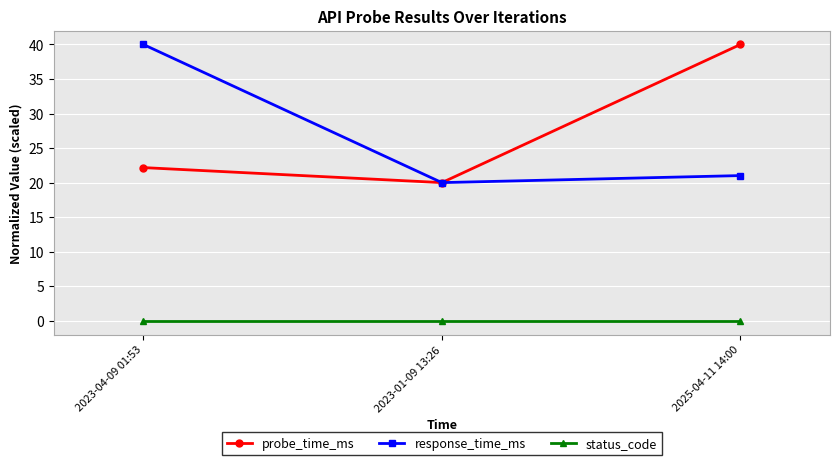

Count the probe_time_ms values in the range 20 to 40.

3